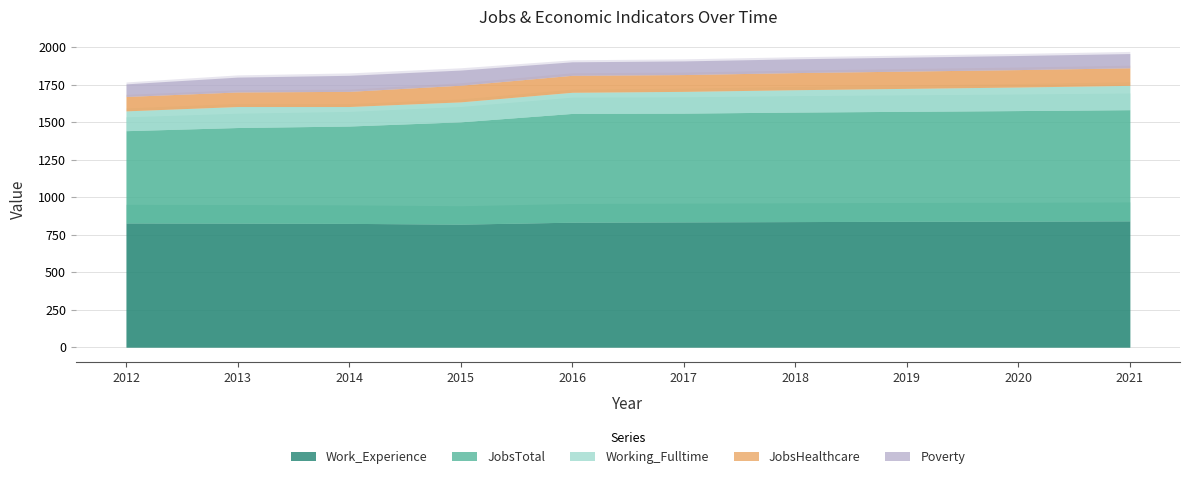

How many data points does each series have?

10